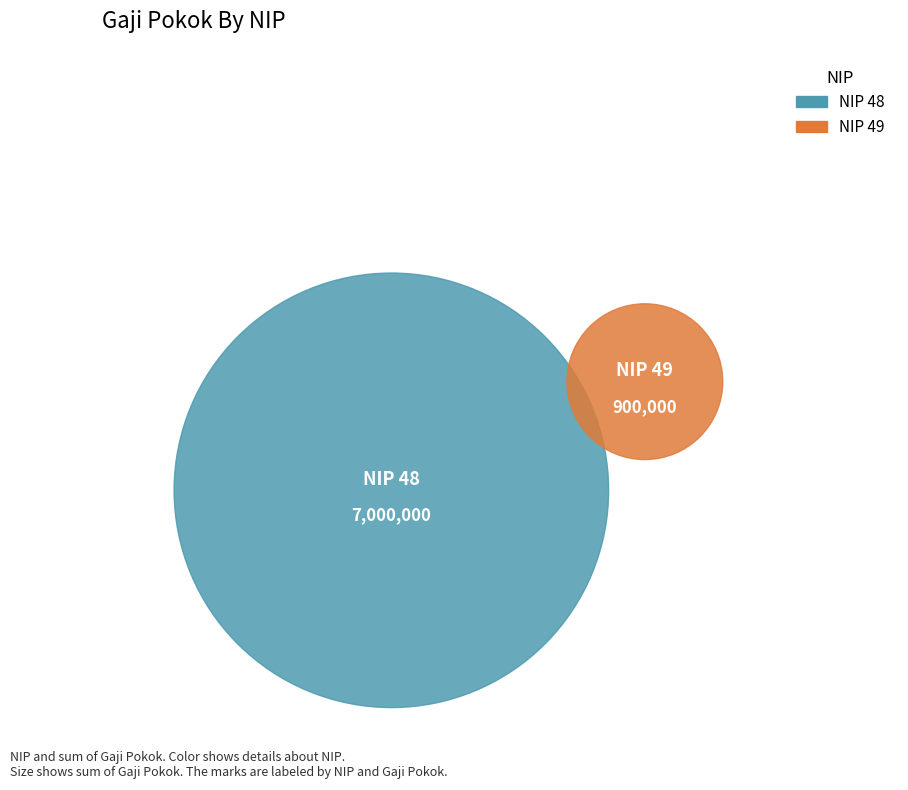

Is it true that 49 is 18% of the pie?

False